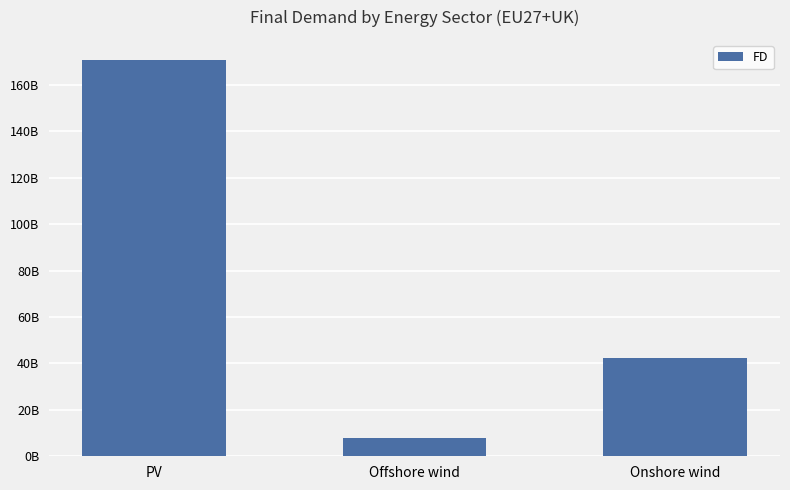

What is the sum of all values?

221031941044.9